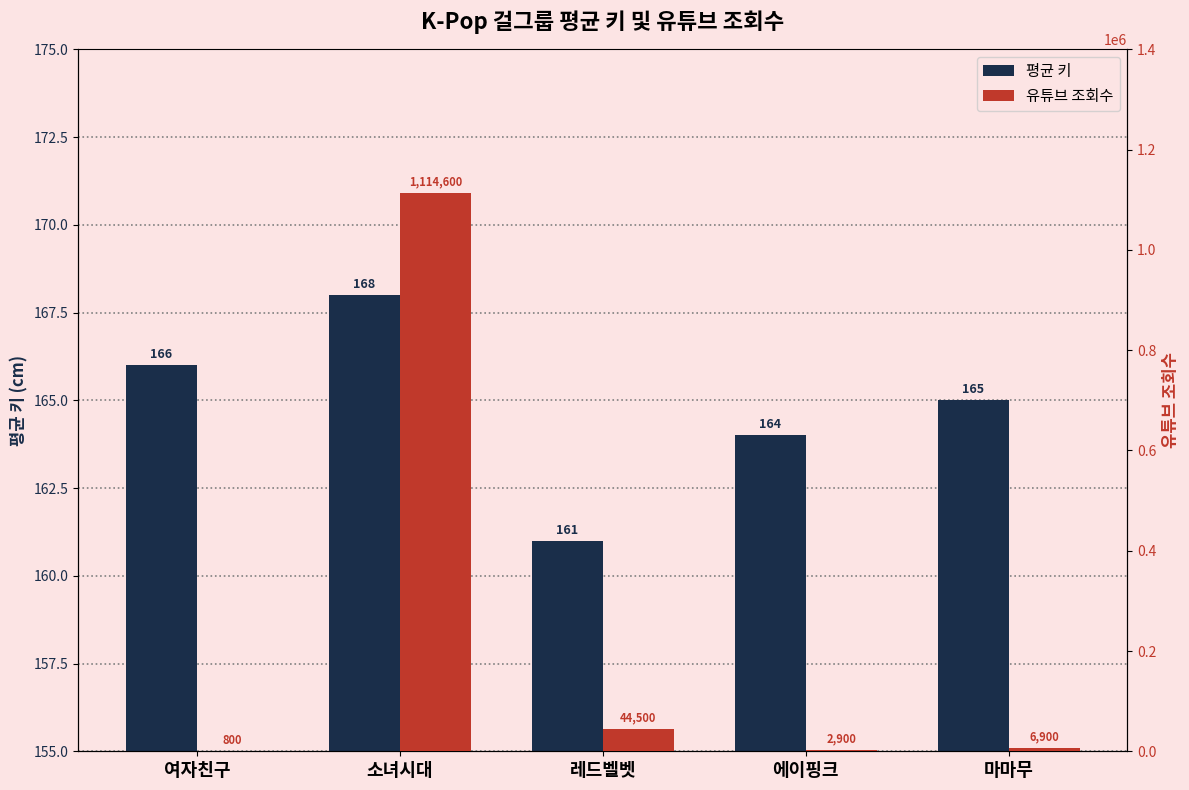

Rank the series by their average value, from lowest to highest.

평균 키, 유튜브 조회수